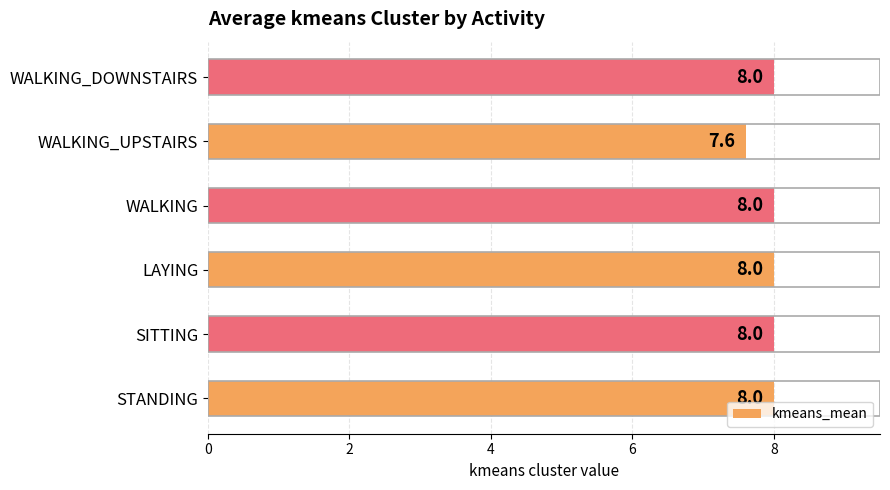

How many values are below 8?

1